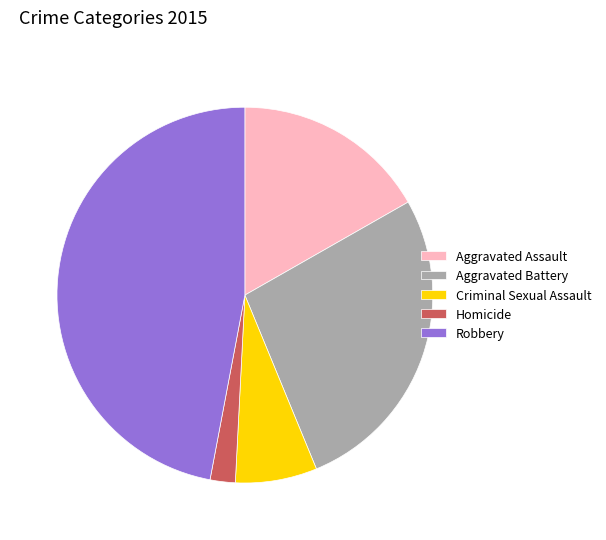

Does any single category account for the majority?

No